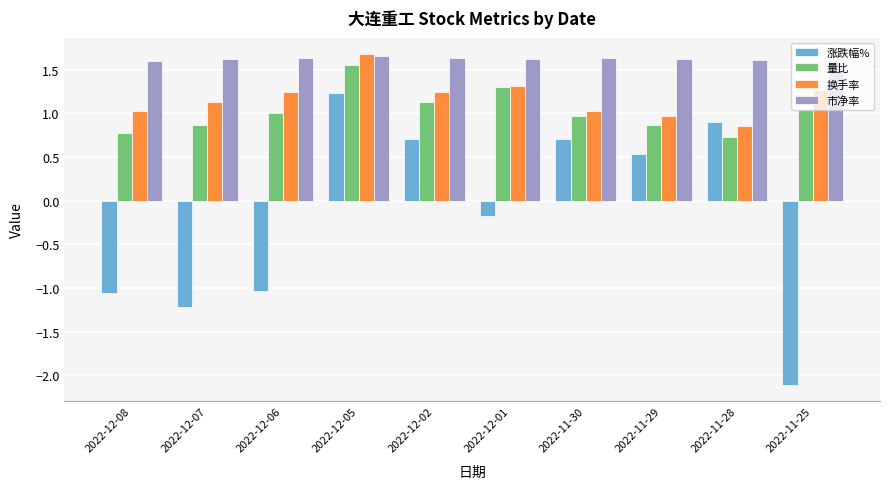

Which category has the lowest value across all series?

2022-11-25